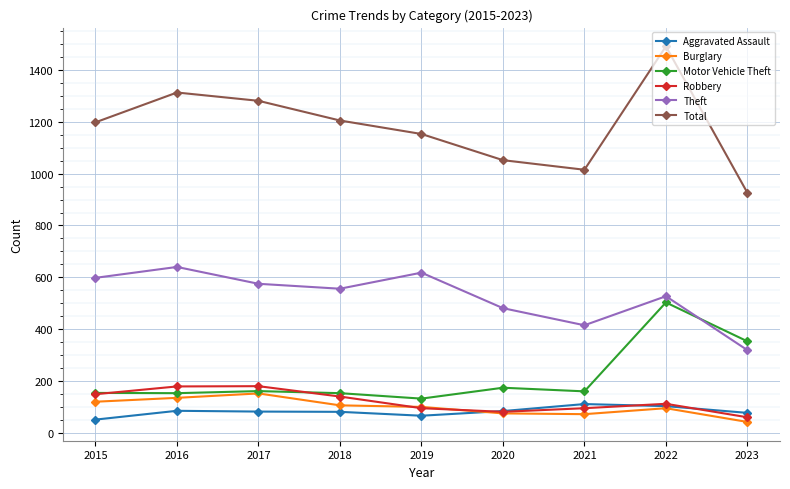

What value does the Burglary series have at 2023, to the nearest 50?

50